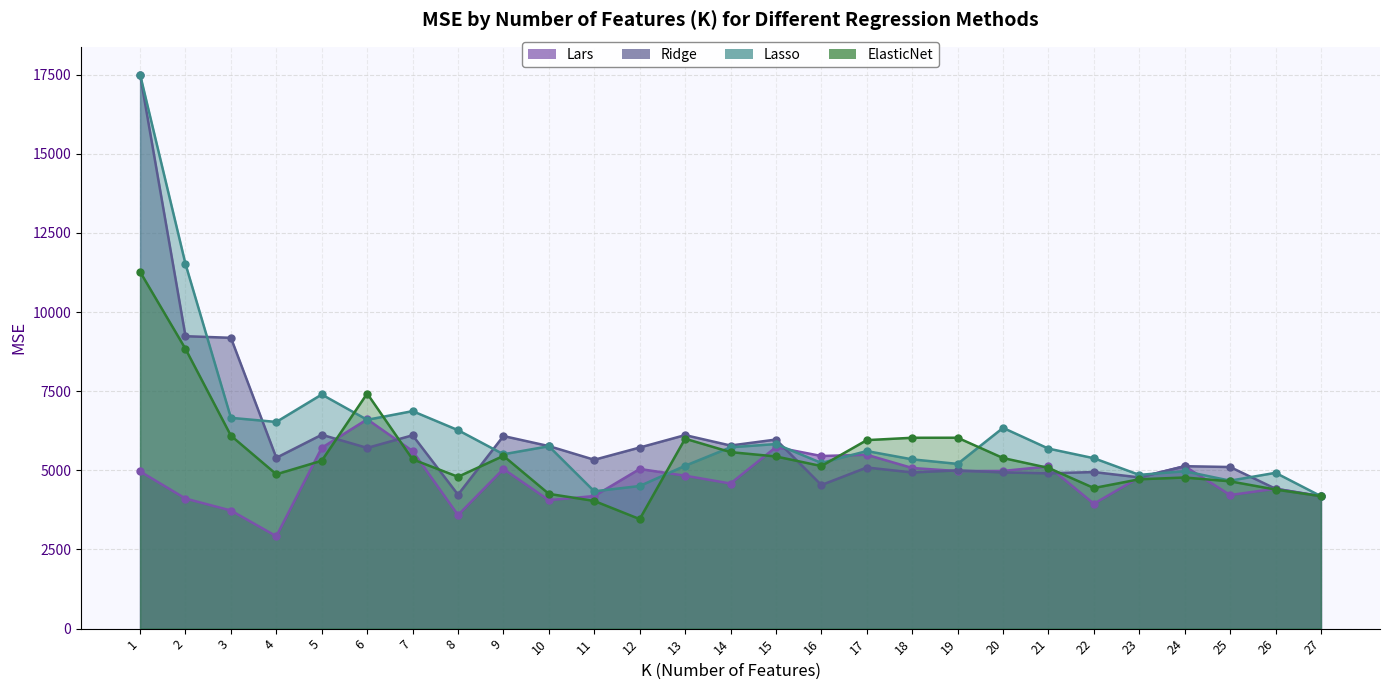

The value of Lars at 5 is 2210.2. True or false?

False